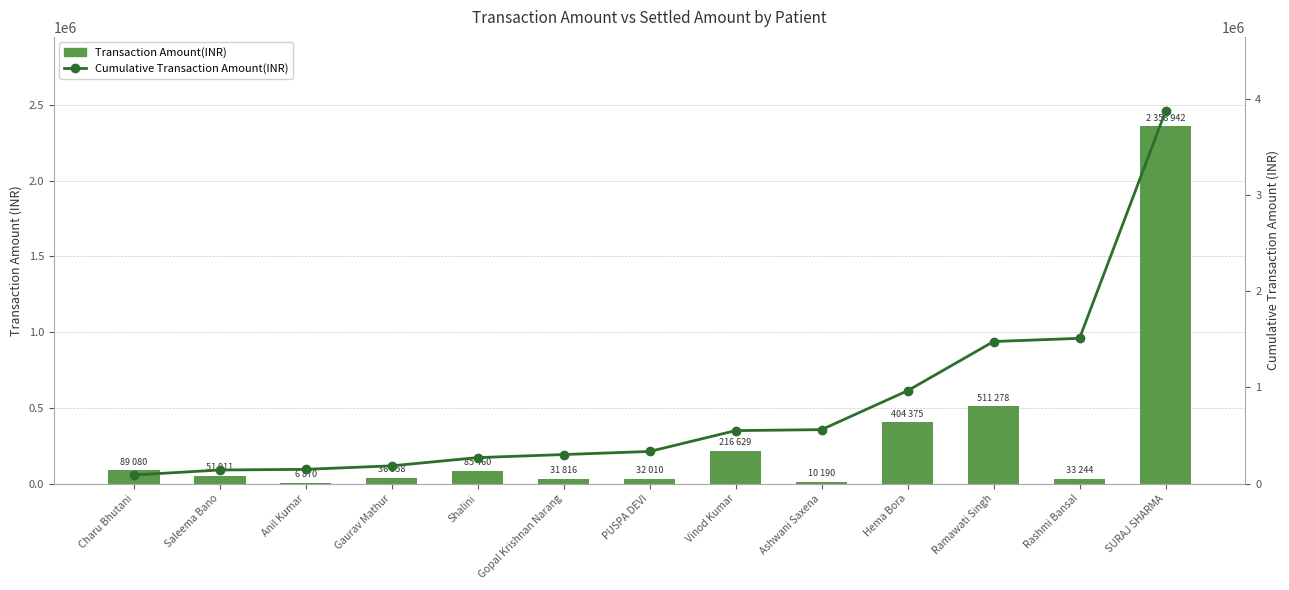

List the series in order of their overall mean, highest first.

Cumulative Transaction Amount(INR), Transaction Amount(INR)